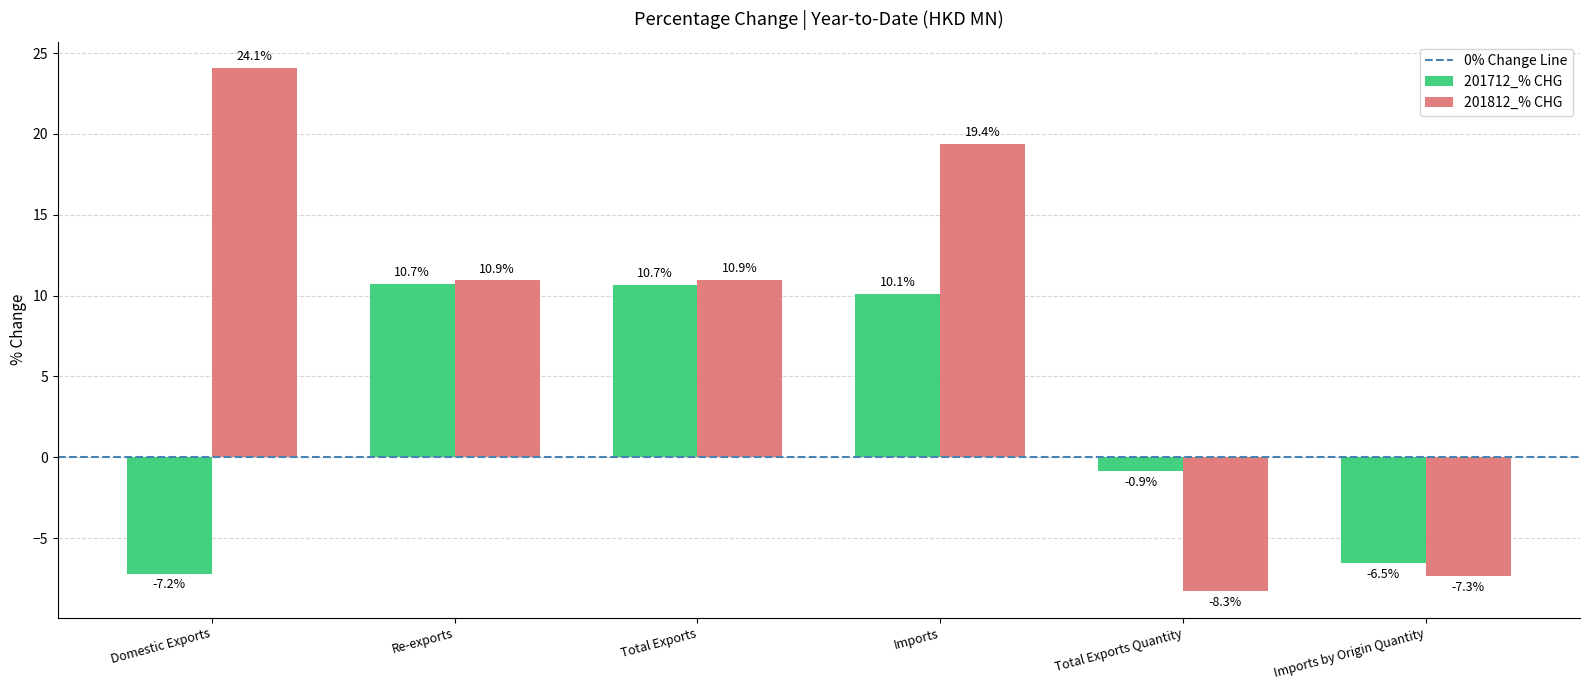

How many values in 201712_% CHG are above zero?

3